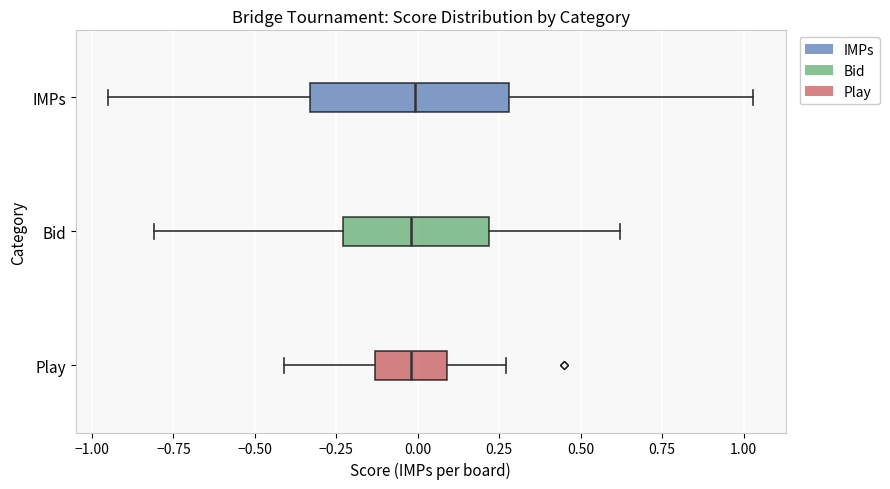

Reading bottom to top, read every box against the x-axis: the position of its median line, the range the box covers, and the ends of its whiskers. The values are not printed on the chart, so give them approximately, as read against the axis.

Play: median 0.00, box -0.15 to 0.10, whiskers -0.40 to 0.25
Bid: median 0.00, box -0.25 to 0.20, whiskers -0.80 to 0.60
IMPs: median 0.00, box -0.35 to 0.30, whiskers -0.95 to 1.05